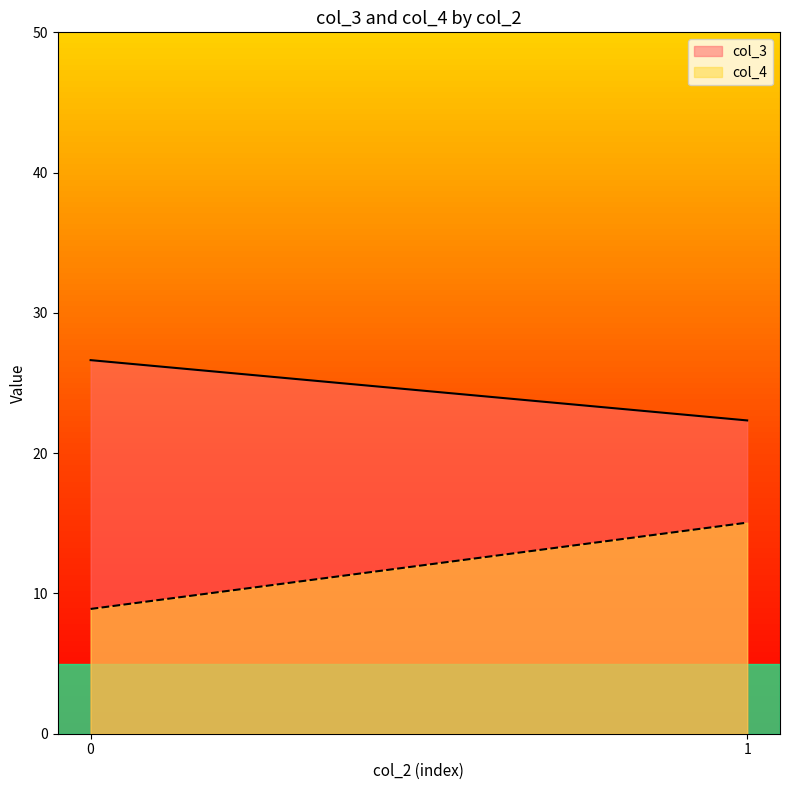

What is the difference between the maximum and minimum values in the col_3 series?

4.3